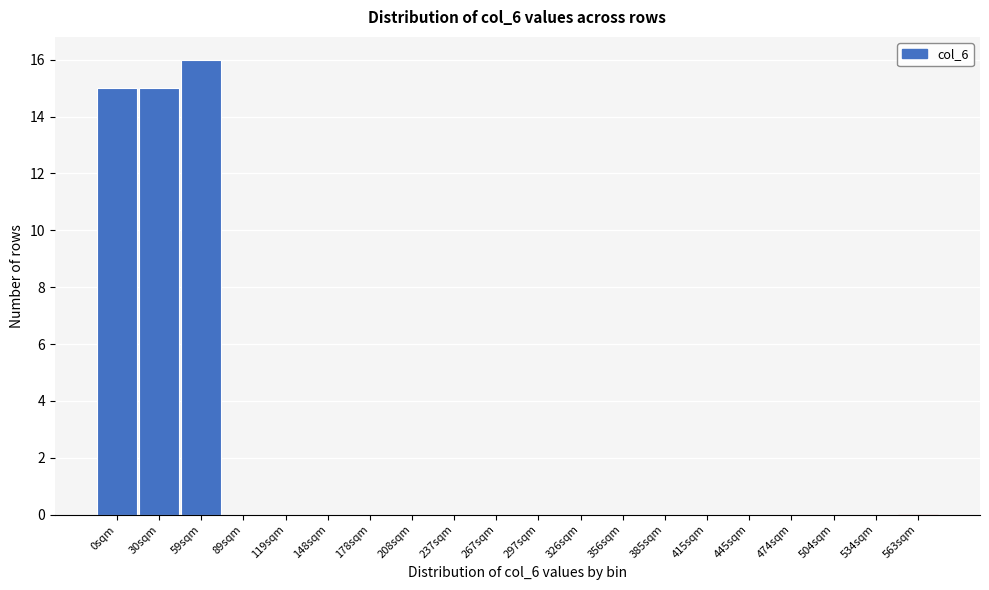

Reading left to right, list all the values displayed in this chart.

0sqm=15	30sqm=15	59sqm=16	89sqm=0	119sqm=0	148sqm=0	178sqm=0	208sqm=0	237sqm=0	267sqm=0	297sqm=0	326sqm=0	356sqm=0	385sqm=0	415sqm=0	445sqm=0	474sqm=0	504sqm=0	534sqm=0	563sqm=0